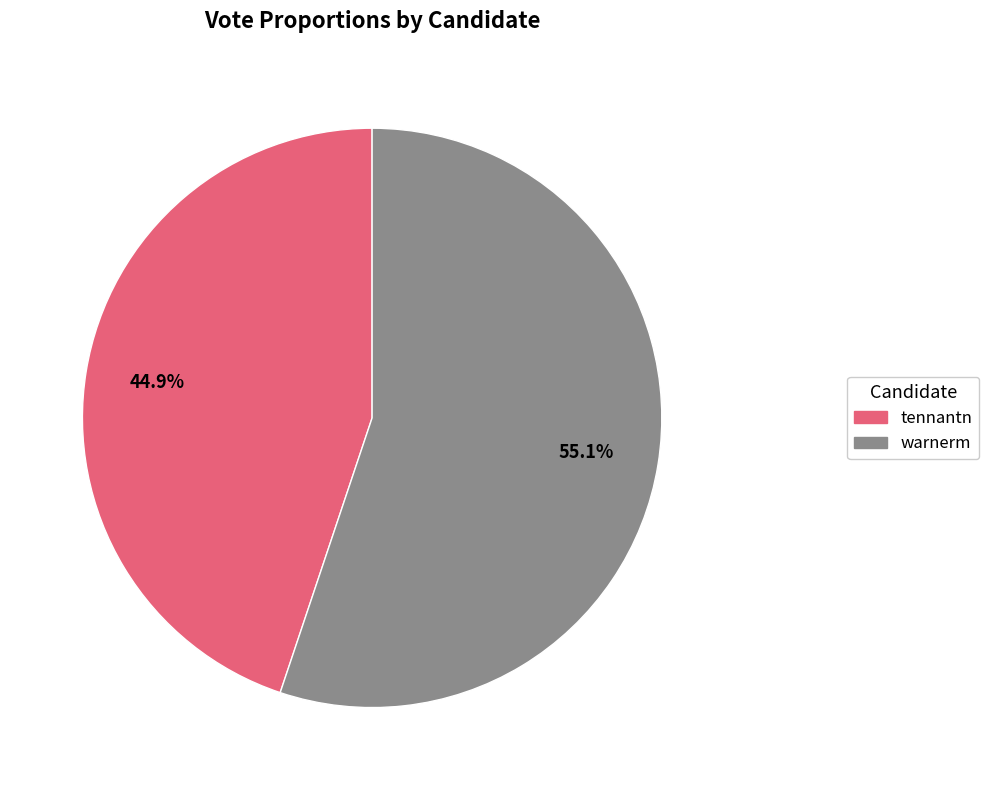

Approximately how many times larger is the value at warnerm compared to tennantn?

1.2